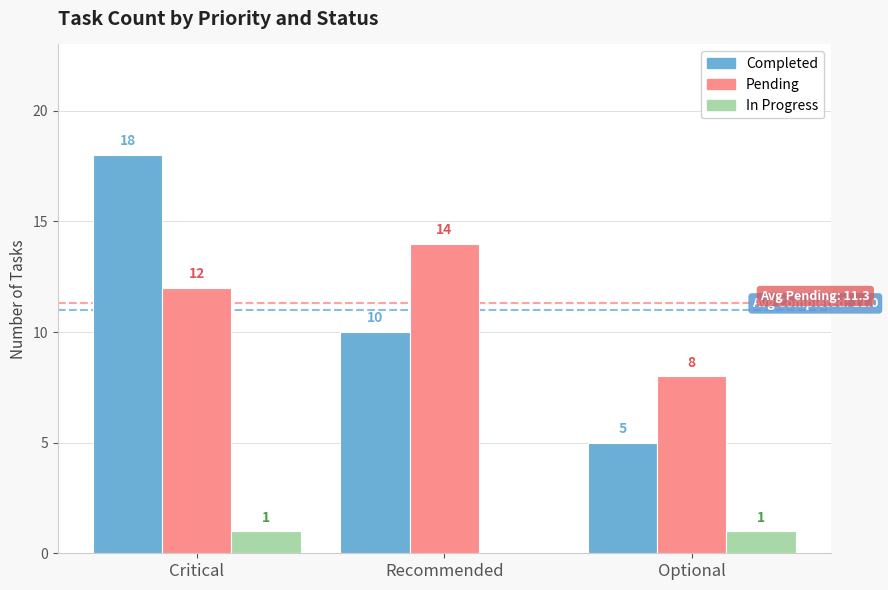

What are all the series names shown in the legend?

Completed, Pending, In Progress